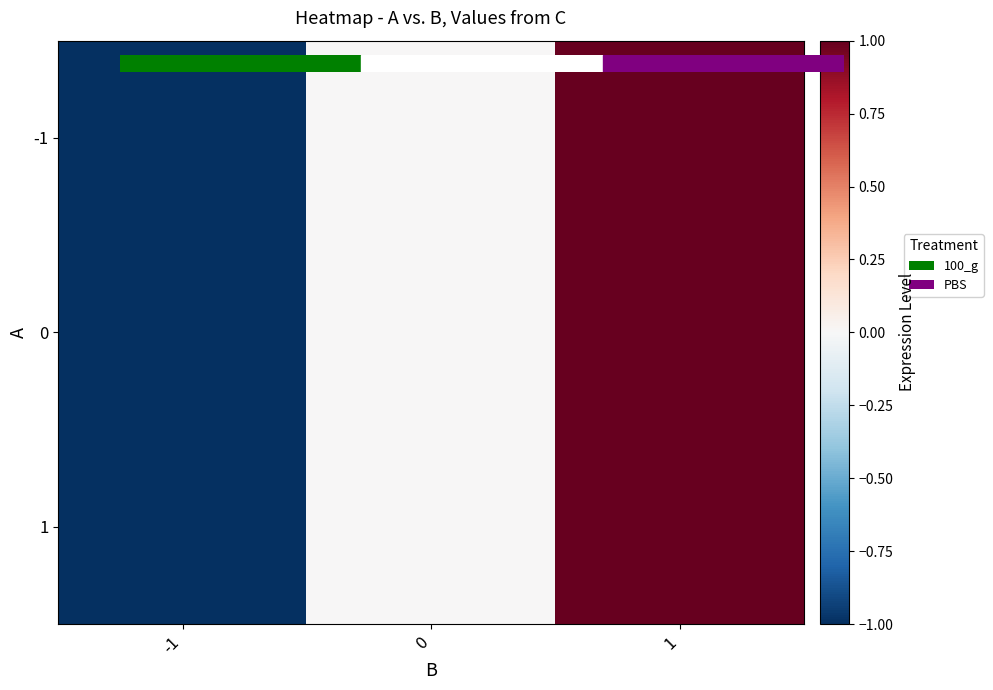

Which series has the largest range (max minus min)?

-1